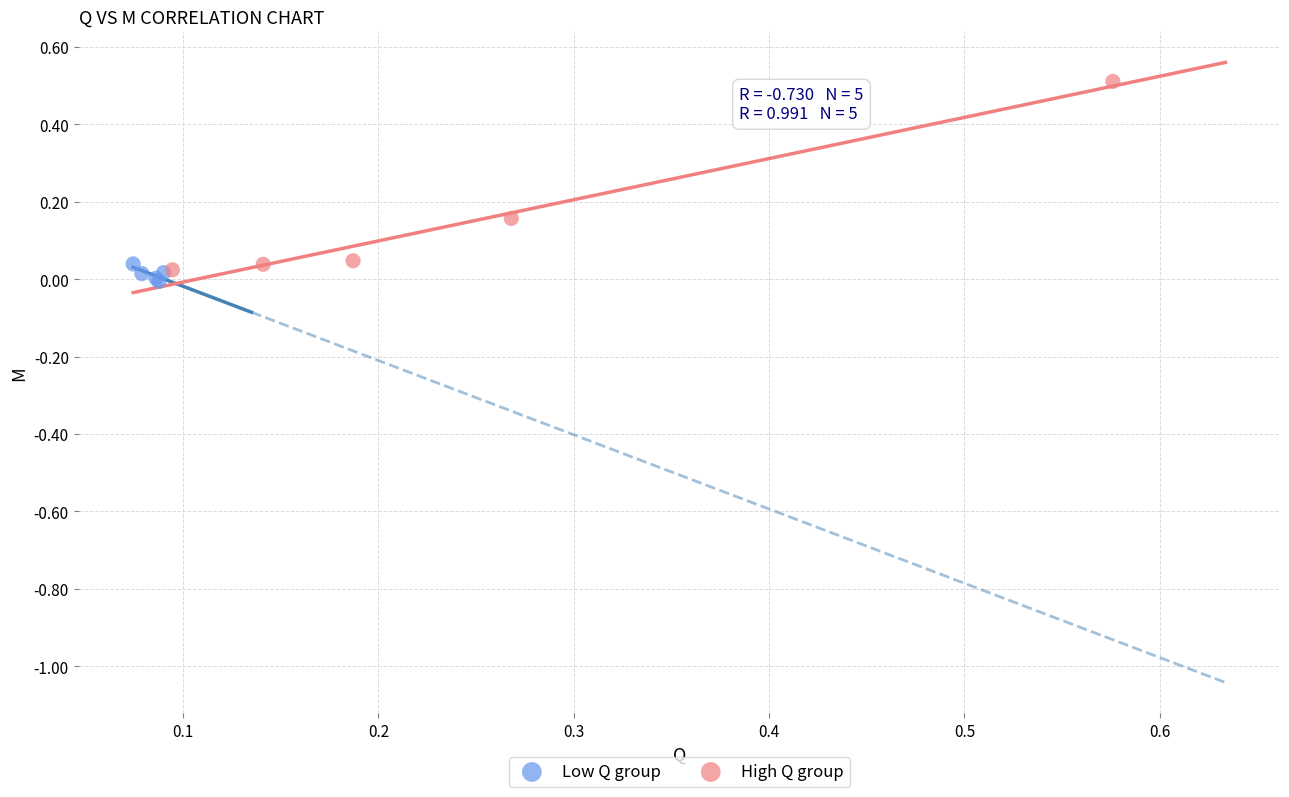

What are all the series names shown in the legend?

Low Q group, High Q group